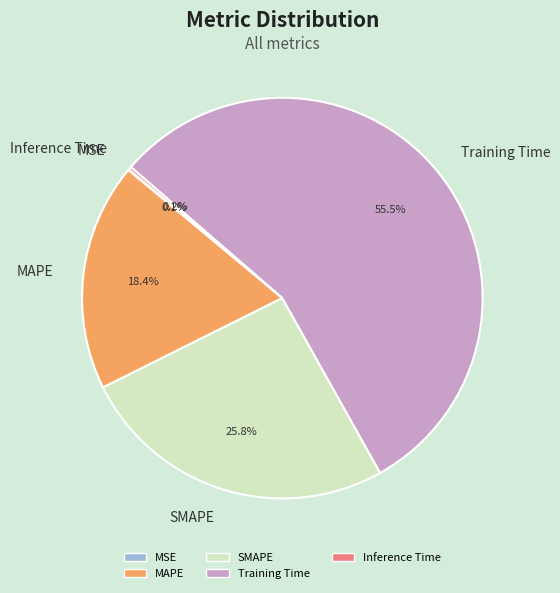

Is there any slice that represents more than half of the pie?

Yes